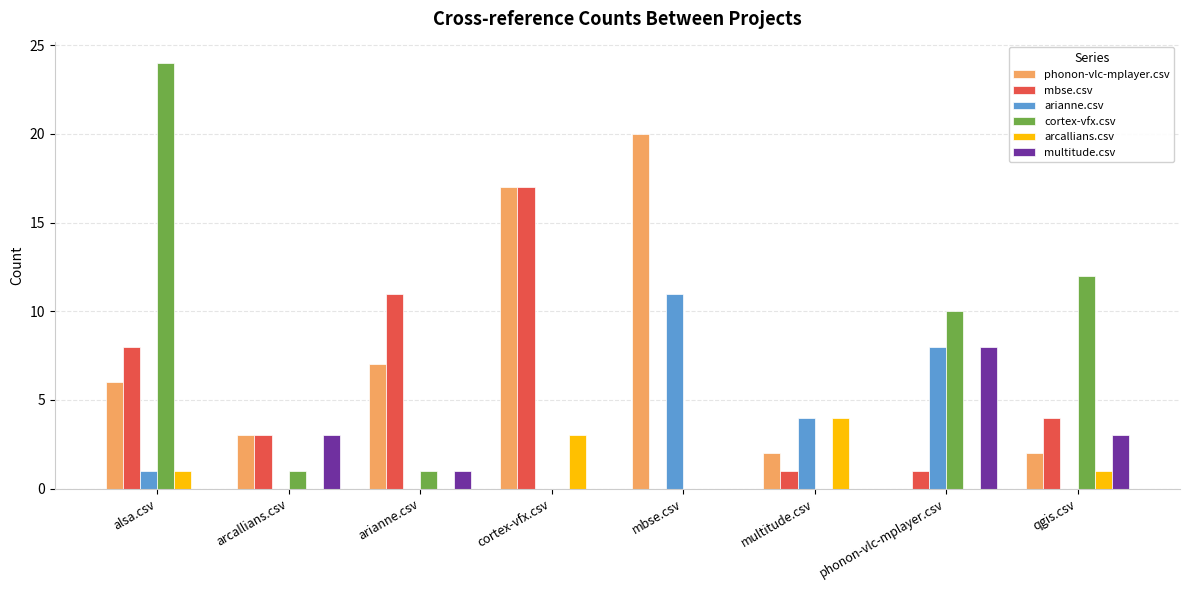

Reading left to right, extract all data points from this chart.

phonon-vlc-mplayer.csv: 6	3	7	17	20	2	0	2
mbse.csv: 8	3	11	17	0	1	1	4
arianne.csv: 1	0	0	0	11	4	8	0
cortex-vfx.csv: 24	1	1	0	0	0	10	12
arcallians.csv: 1	0	0	3	0	4	0	1
multitude.csv: 0	3	1	0	0	0	8	3